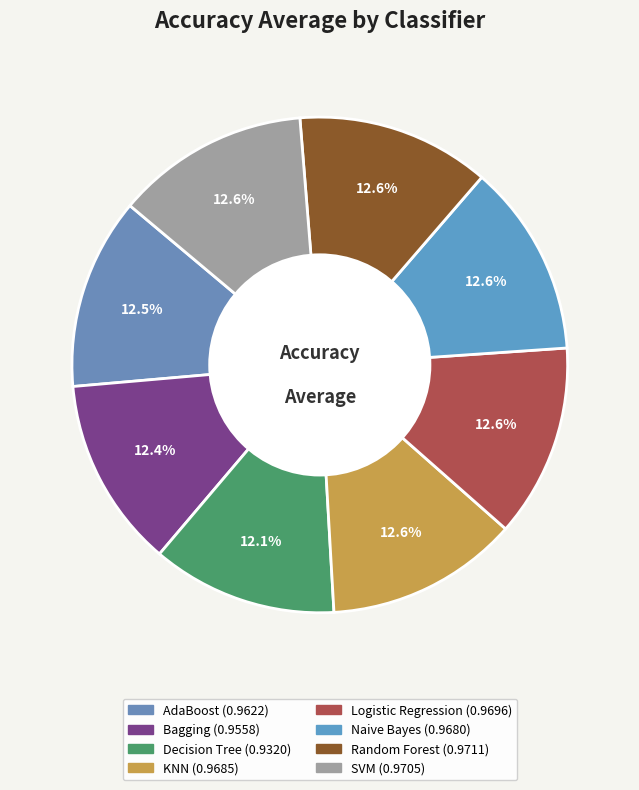

Count the number of slices in the pie.

8